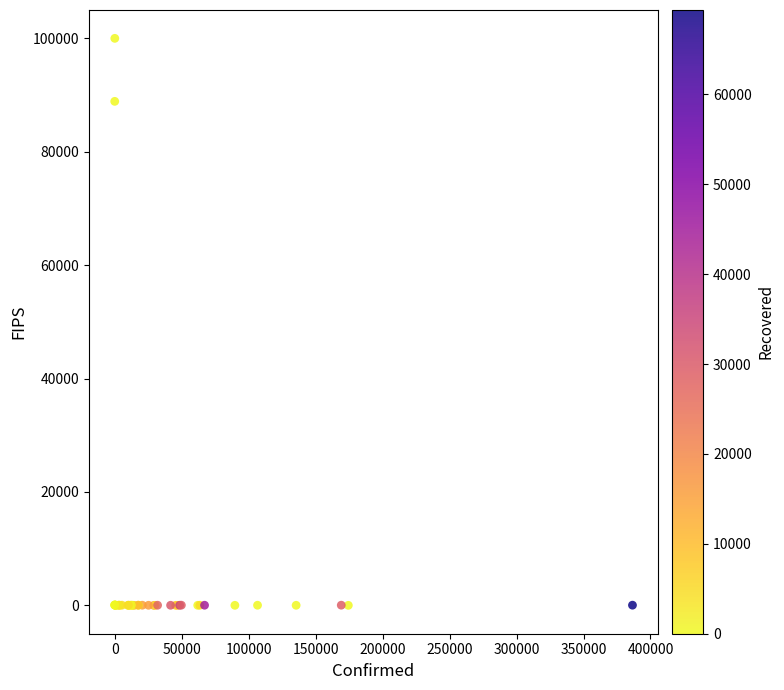

What Y value in the scatter plot is closest to 50000?

88888